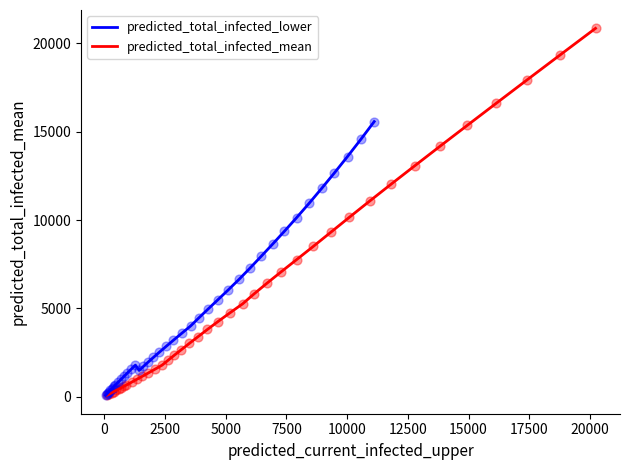

Which series contains the highest Y value?

predicted_total_infected_mean